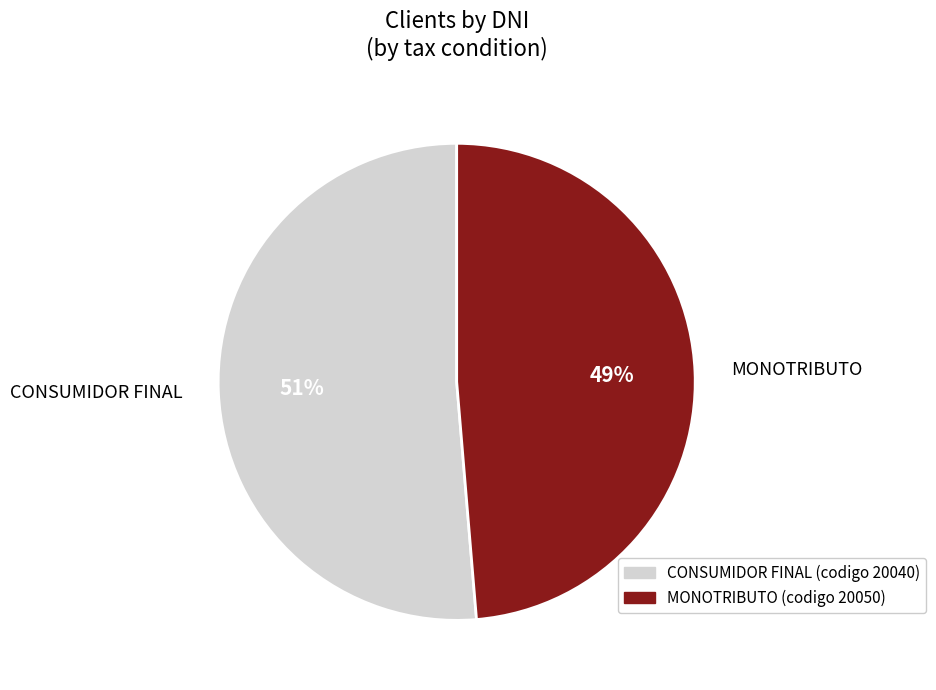

To the nearest percent, what is the average slice percentage?

50%